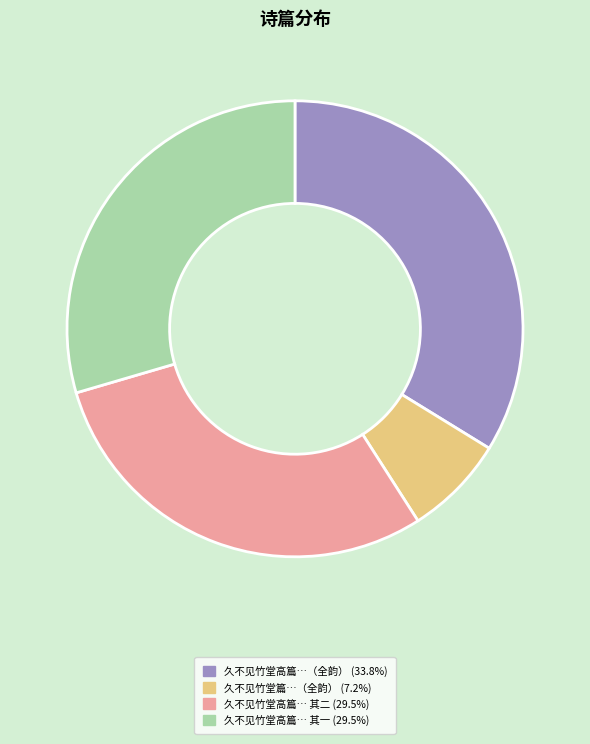

Is there any slice that represents more than half of the pie?

No